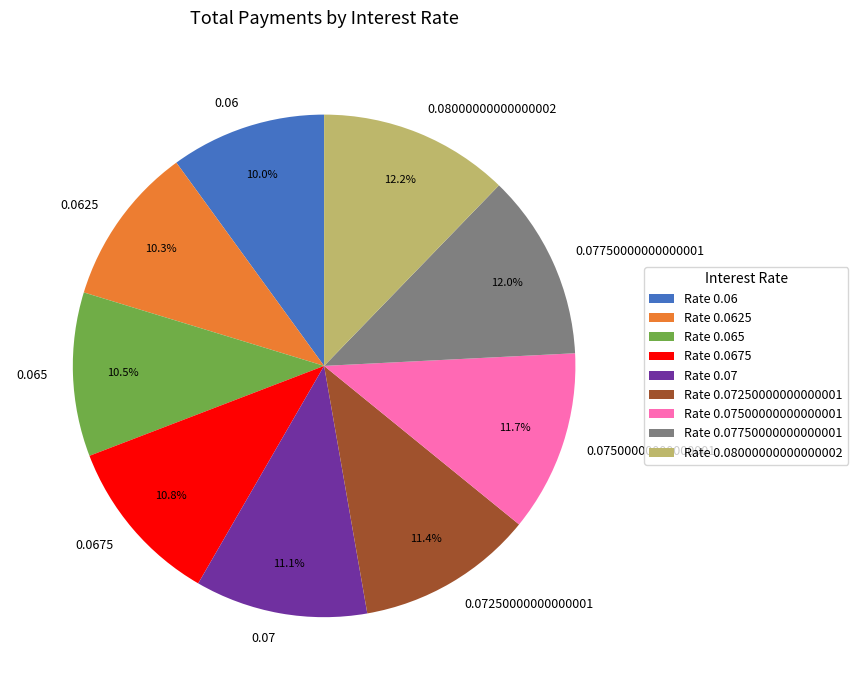

To the nearest percent, what is the average slice percentage?

11%